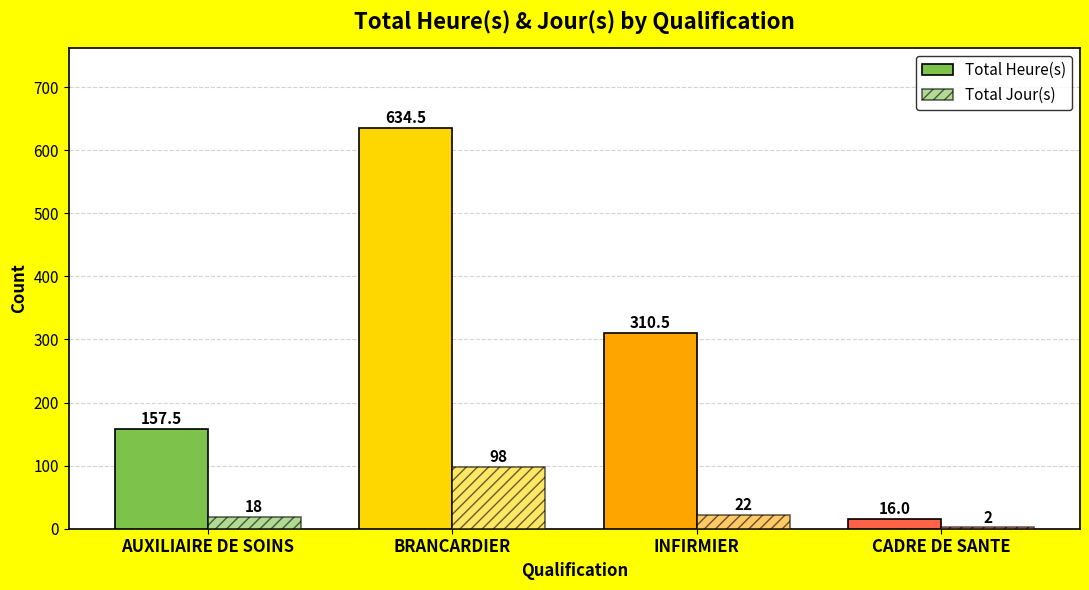

How many distinct data groups are displayed?

2